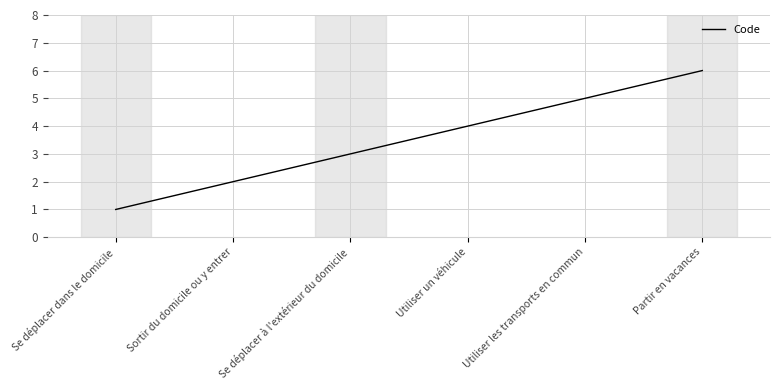

True or false: the data shows 1 at Se déplacer à l'extérieur du domicile.

False